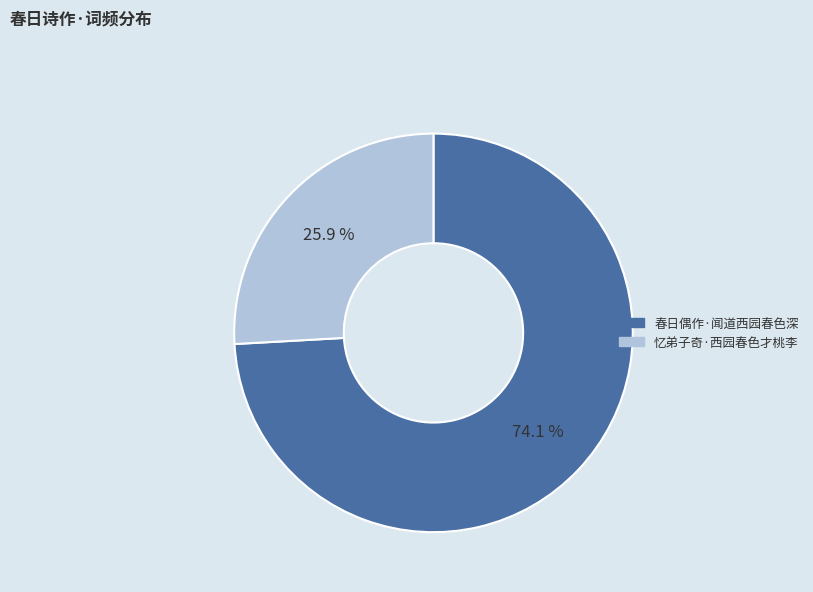

True or false: 忆弟子奇·西园春色才桃李 accounts for 26% of the total.

True